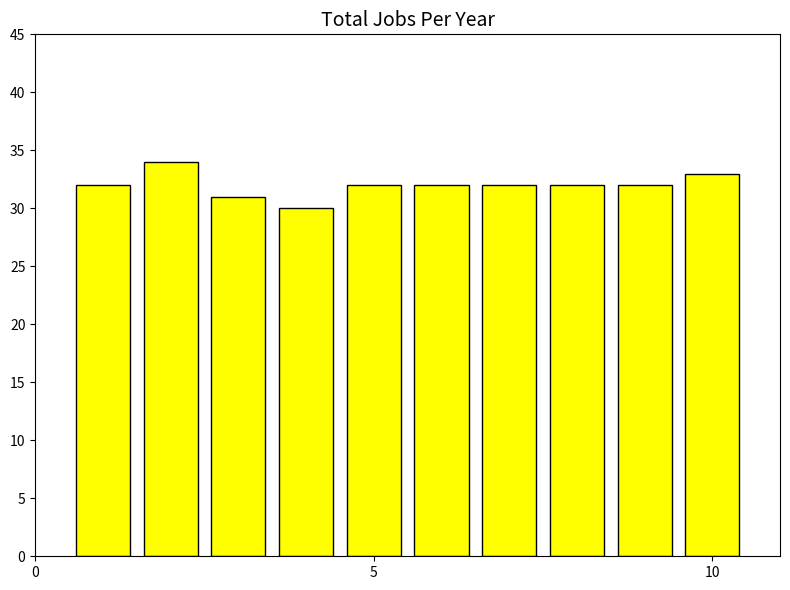

What is the difference between the second highest and minimum values?

3